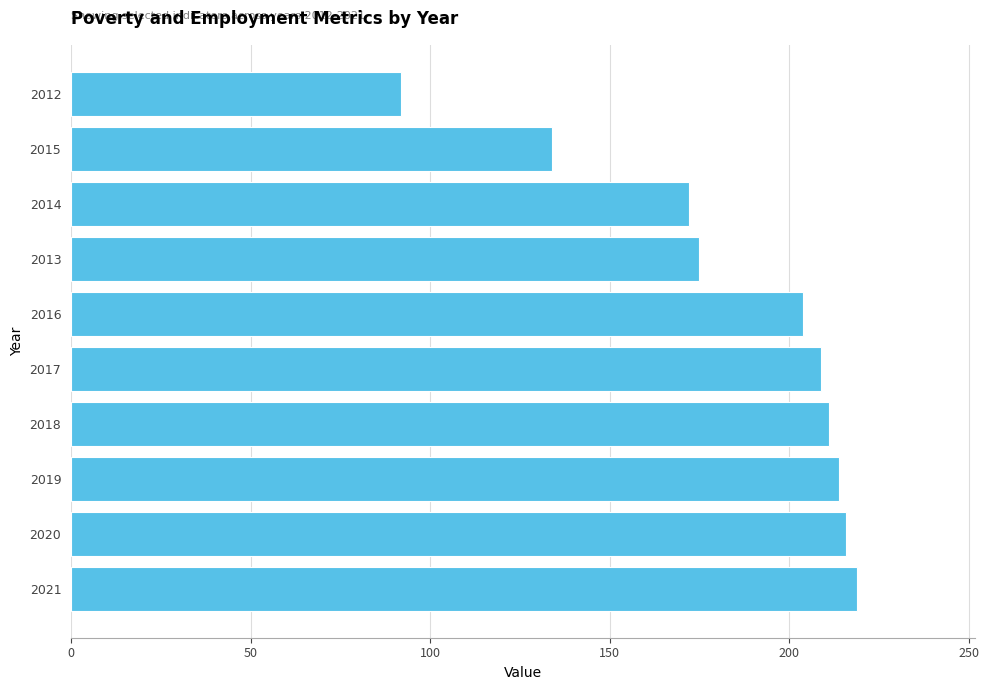

What is the difference between the maximum and second lowest values?

85